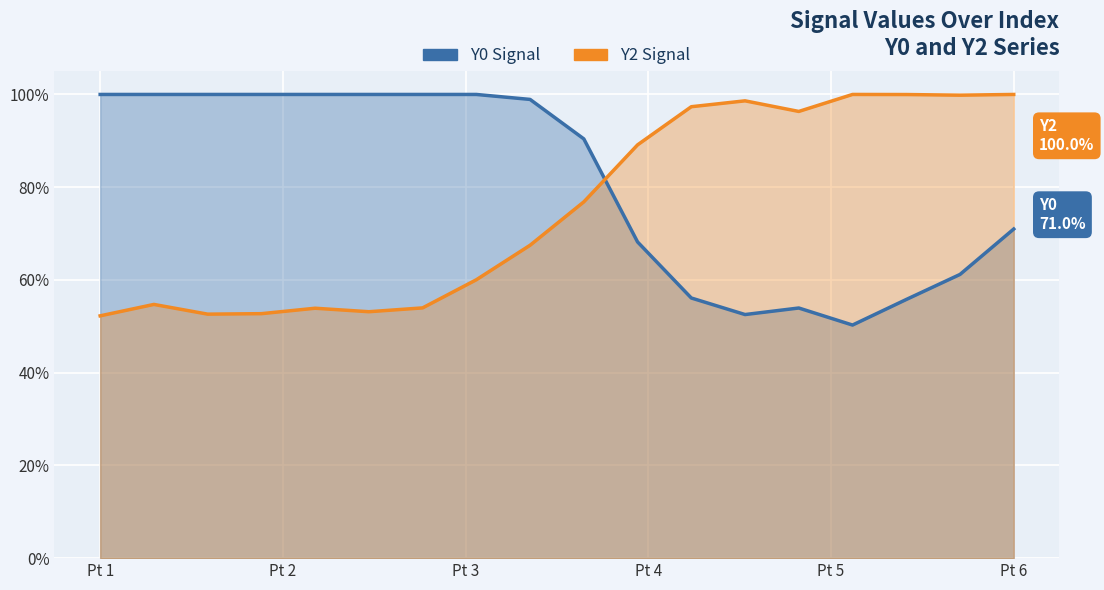

What is the difference between the maximum and second lowest values in the Y0 series?

0.5